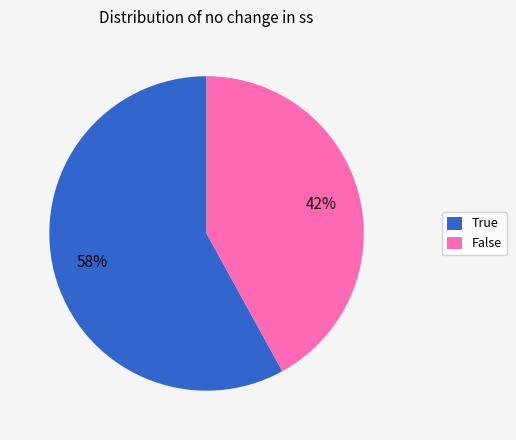

What percentage is the False slice, to the nearest percent?

42%